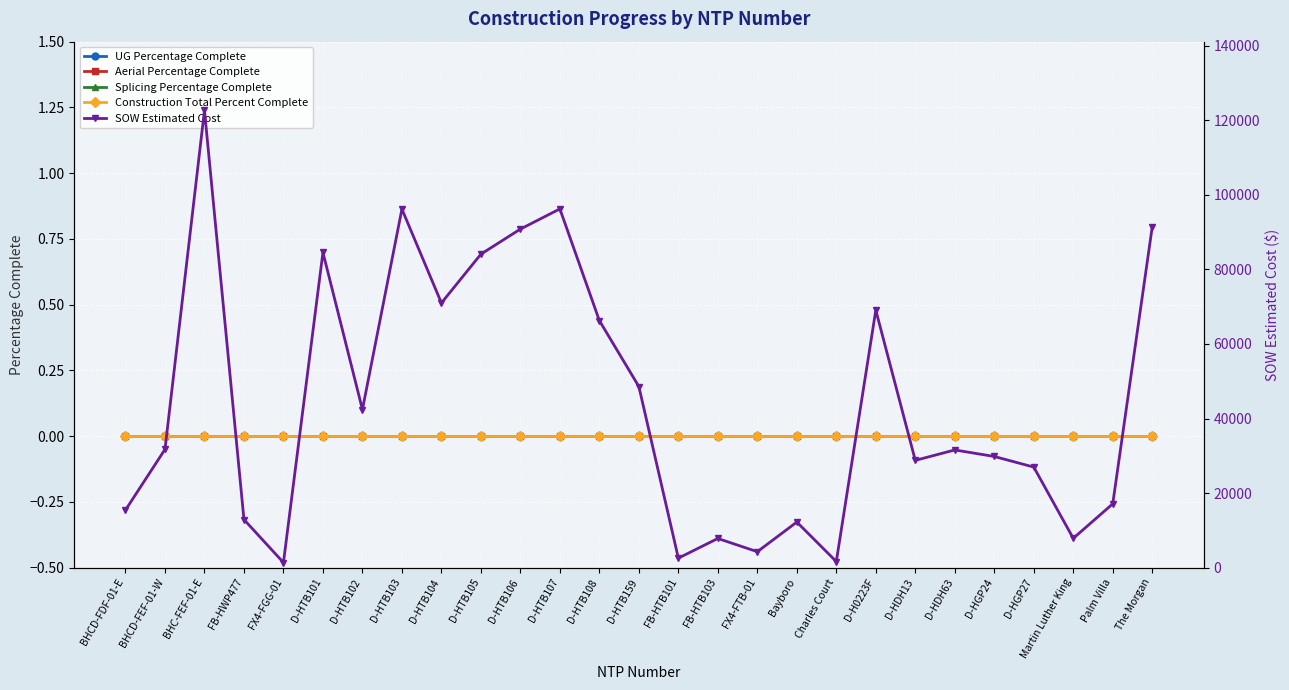

What position from the left is BHCD-FDF-01-E?

1